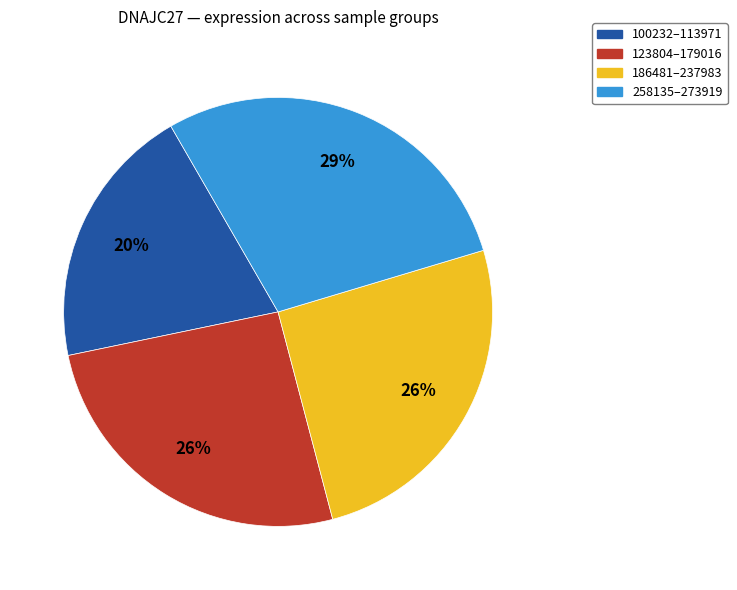

Does any single category account for the majority?

No